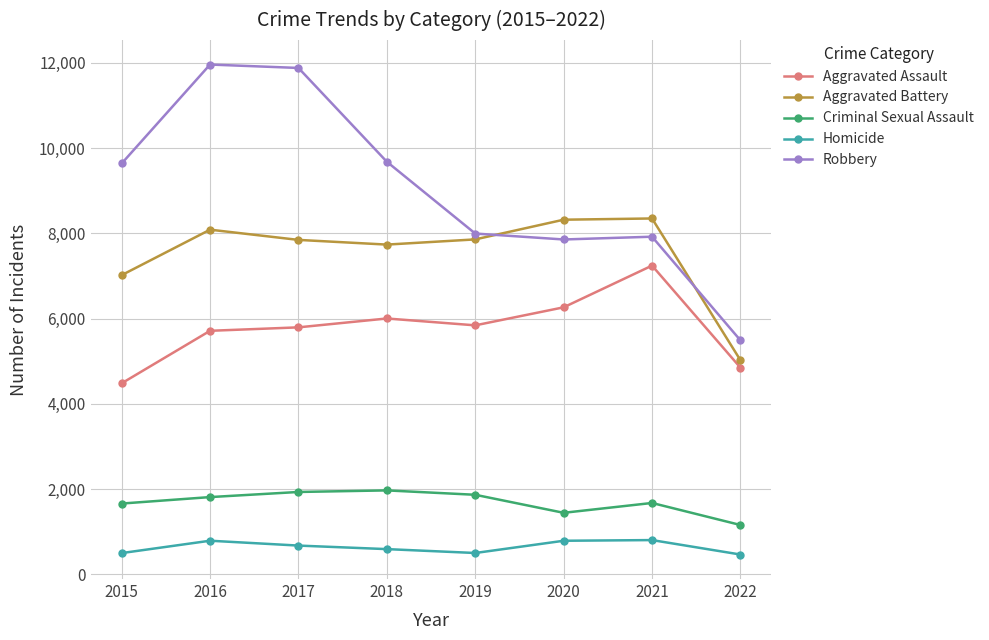

Which series has the largest range (max minus min)?

Robbery